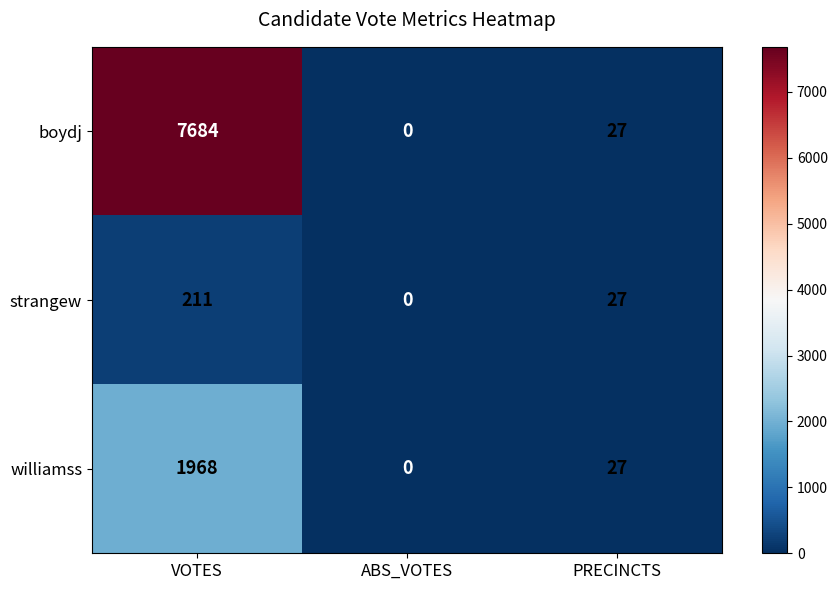

Rank the series by their maximum value, from lowest to highest.

strangew, williamss, boydj